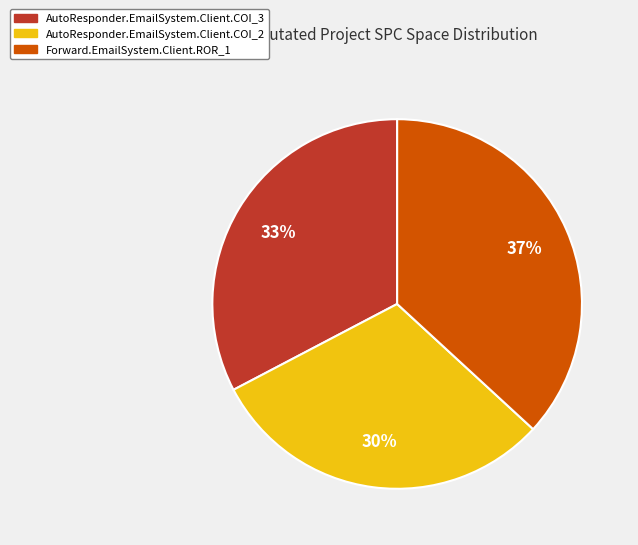

Does Forward.EmailSystem.Client.ROR_1 represent more than half of the total?

No